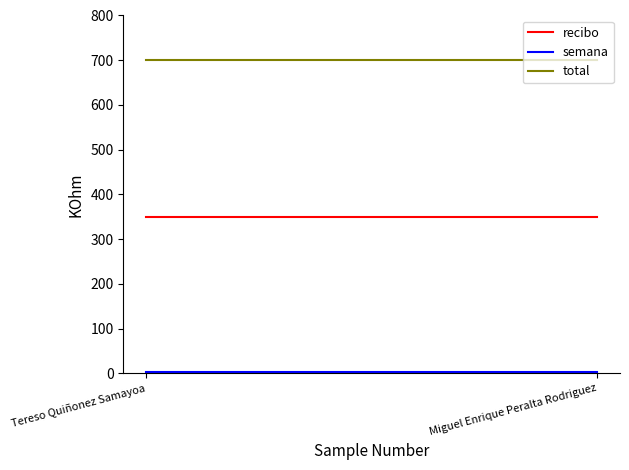

What position from the right is Miguel Enrique Peralta Rodriguez?

1